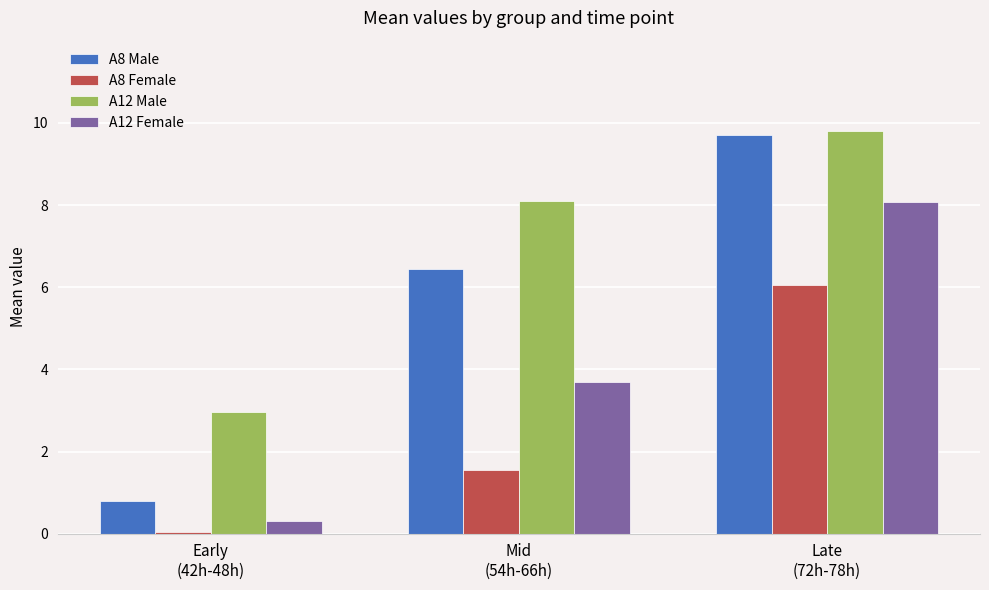

What is the average value of the A12 Male series?

7.0